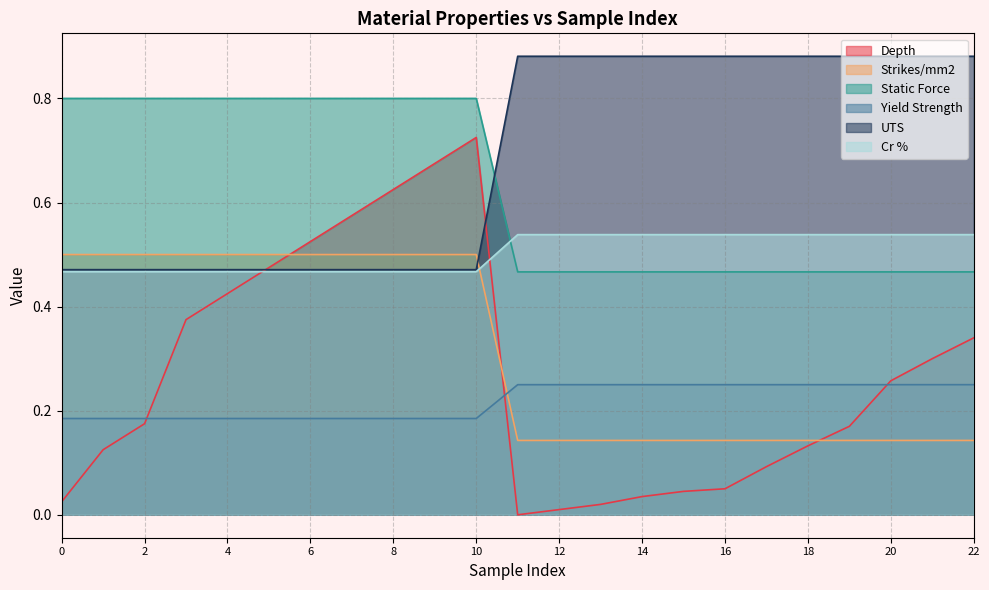

What is the value of the Strikes/mm2 point at the 6th from the left?

0.5